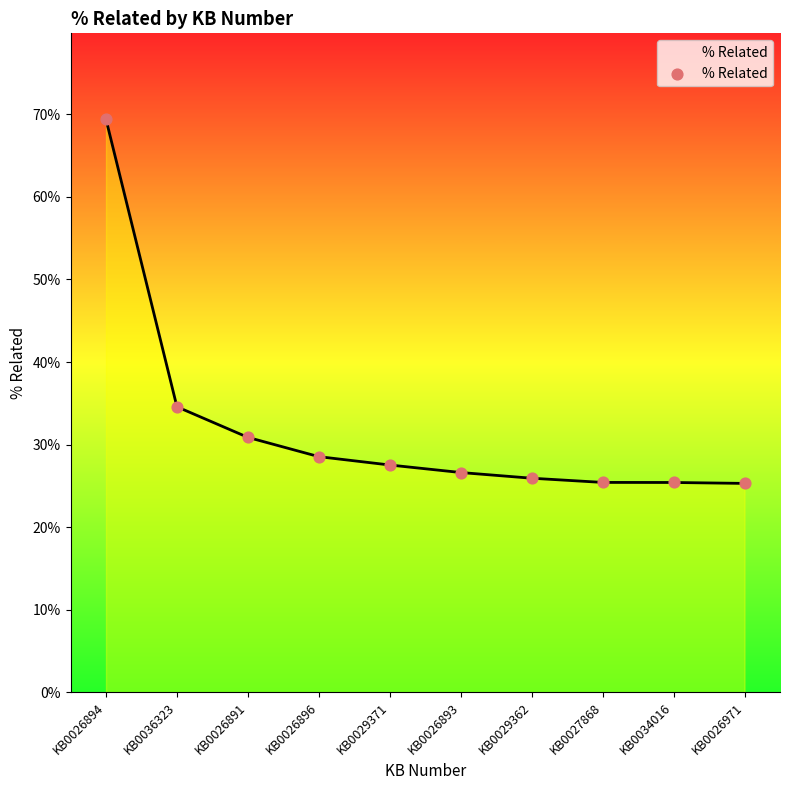

What is the change in value from KB0036323 to KB0026896?

-0.1